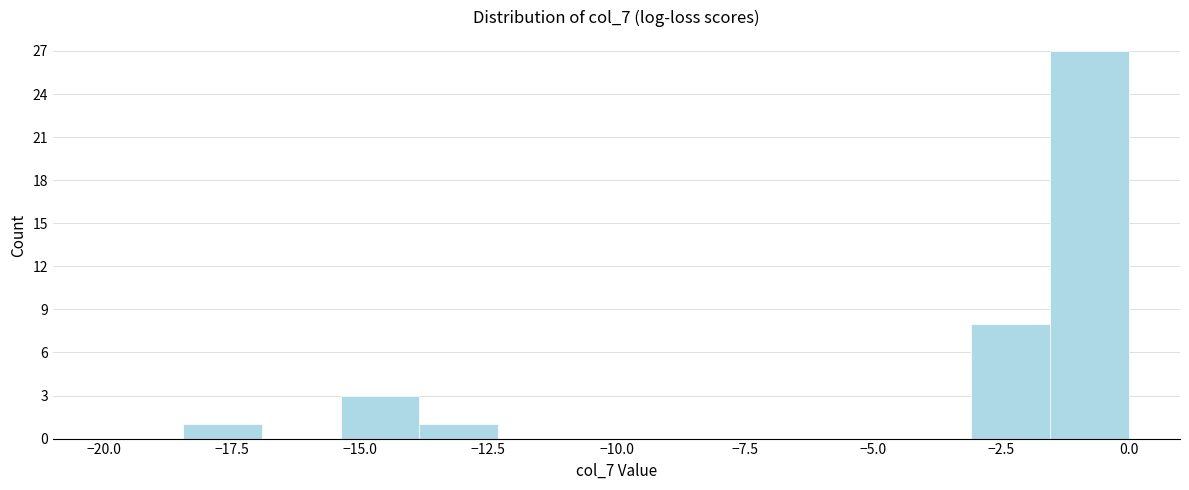

Around what value on the x-axis is the tallest bar? Give the approximate position of its centre, as read against the axis.

-1.0